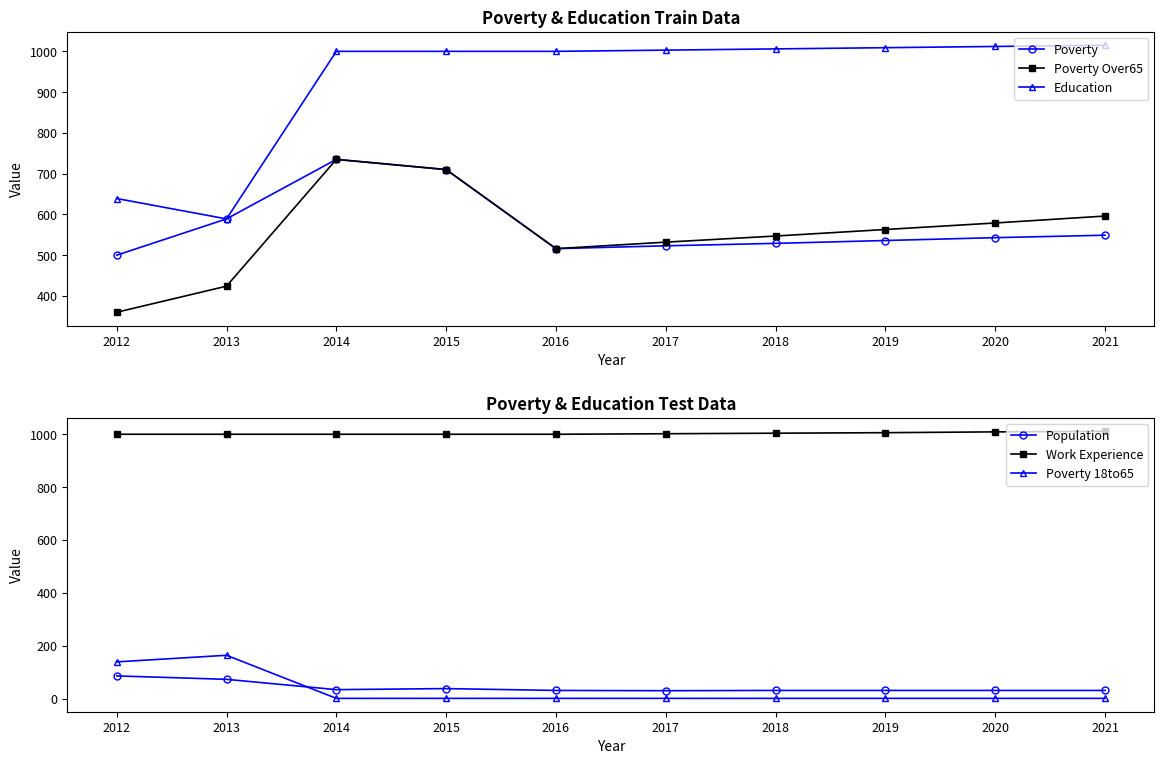

What is the average value of the Education series?

927